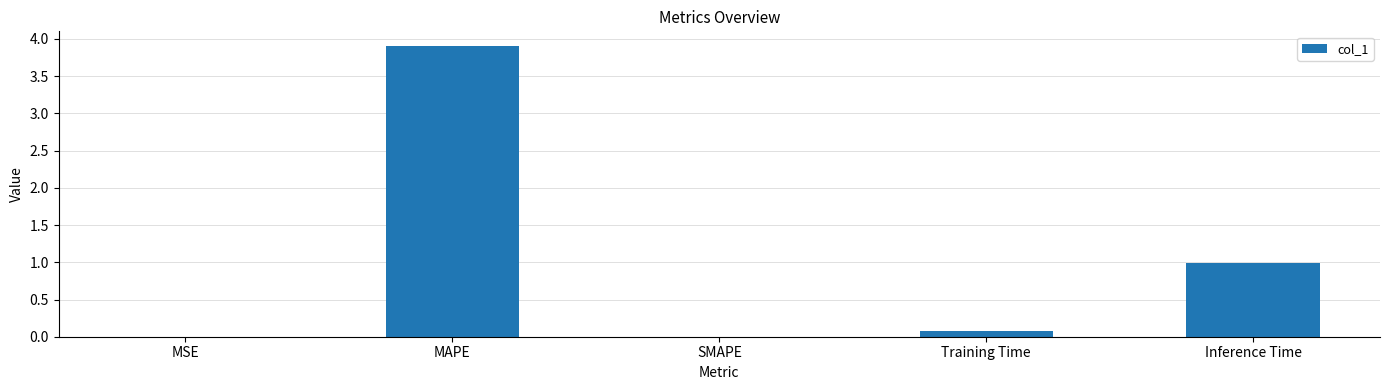

Between SMAPE and Inference Time, which is larger?

Inference Time